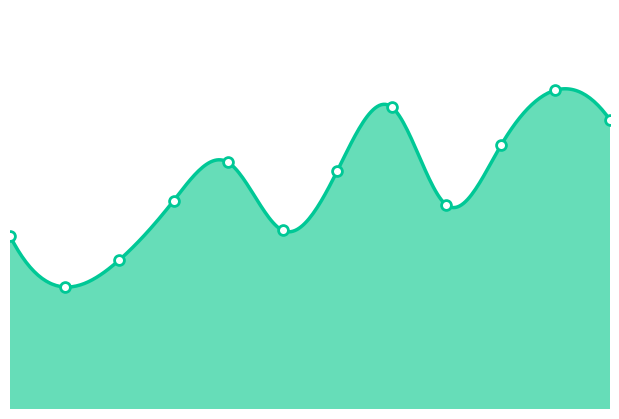

What is the change in value from 2011-04 to 2011-12?

+2.5